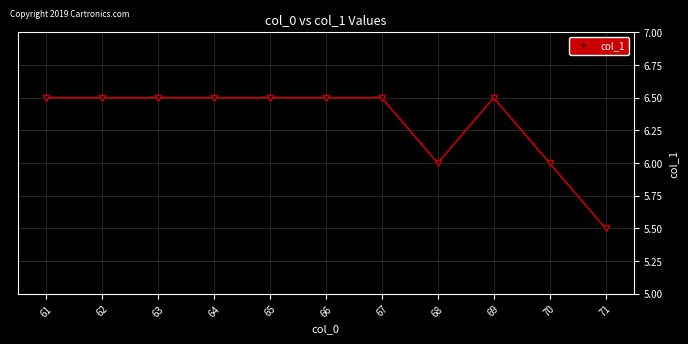

What is the greatest value displayed?

6.5